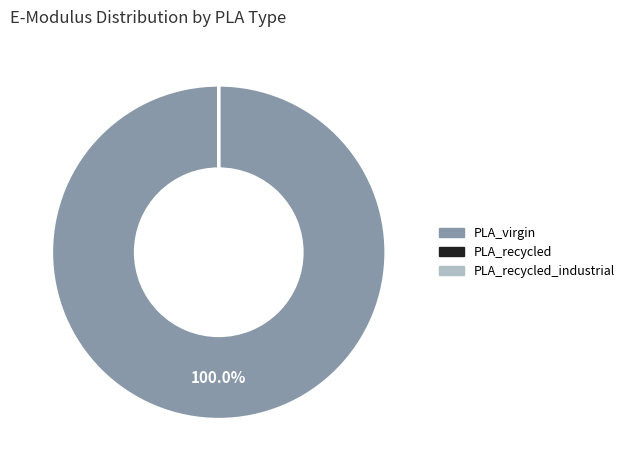

Which slice is the largest?

PLA_virgin